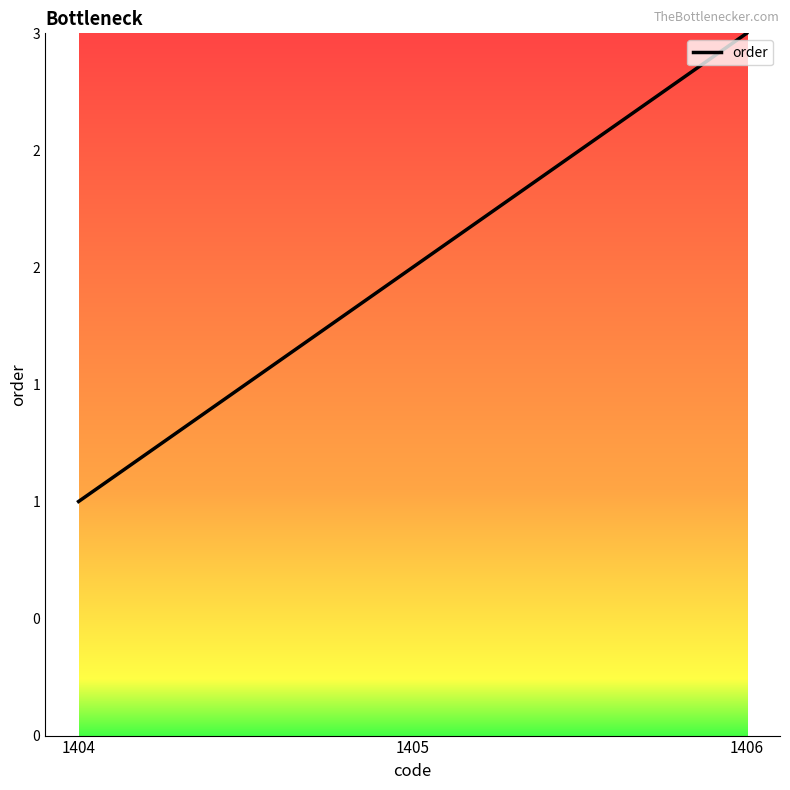

Reading right to left, list all the values displayed in this chart.

3	2	1